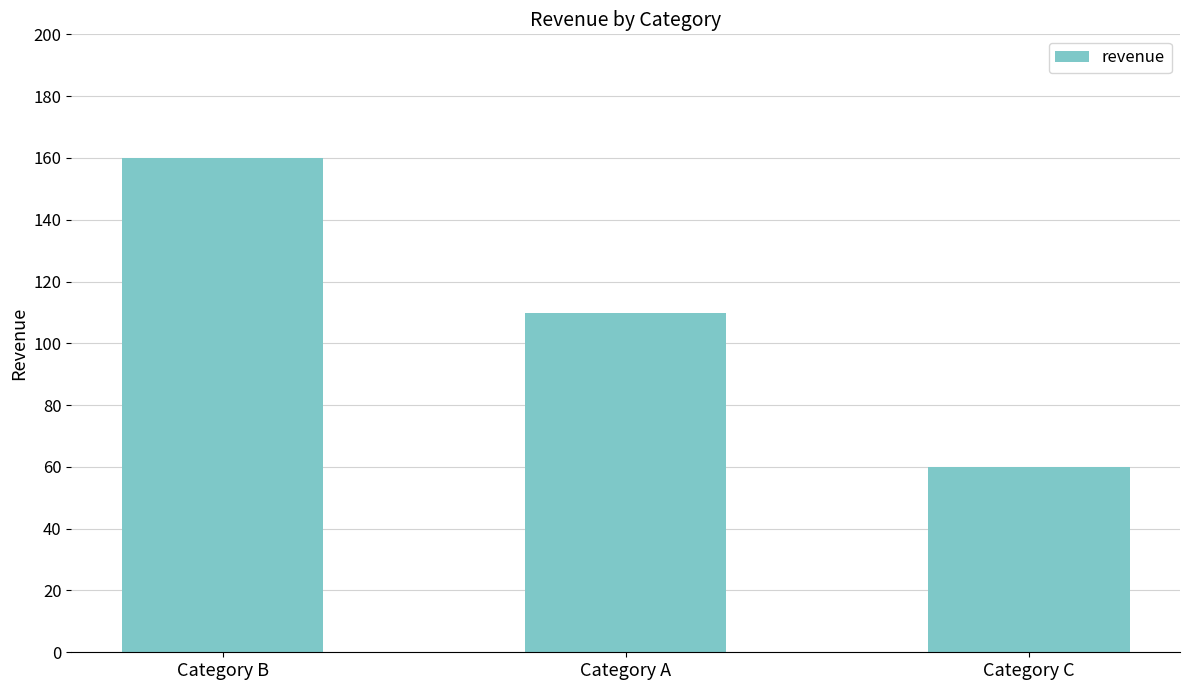

What is the minimum value shown in the chart?

60.0